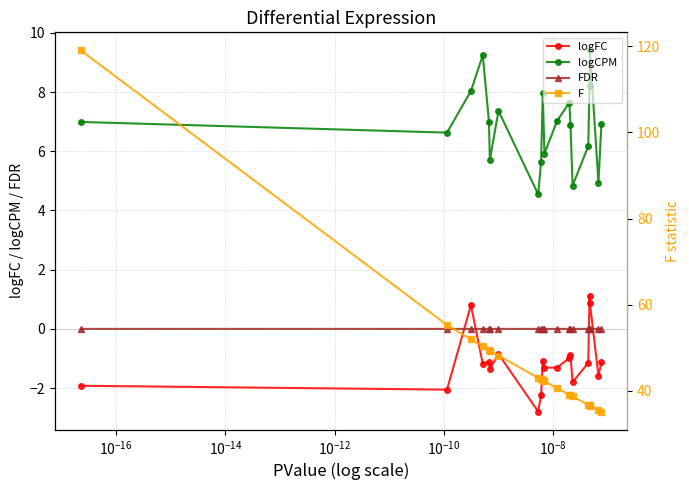

Which series has the largest total across all categories?

F